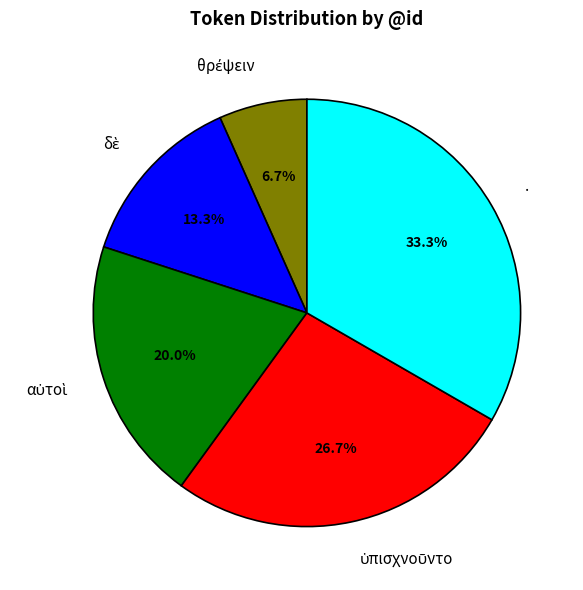

Which category has the biggest portion of the pie?

.